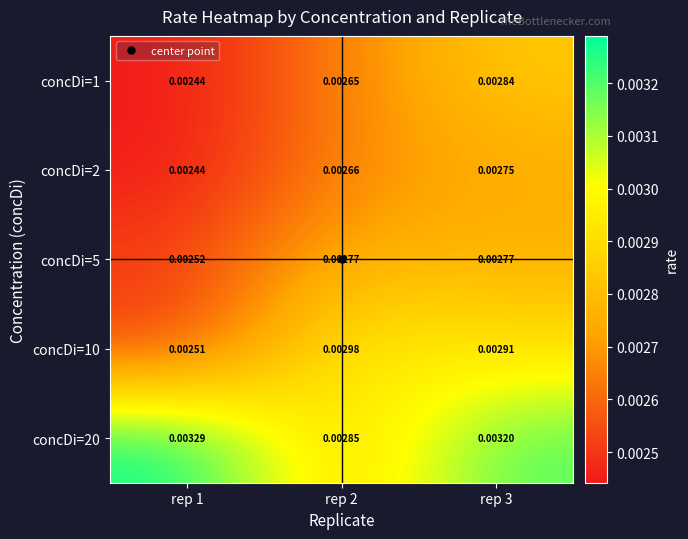

Is the value of concDi=2 at rep 3 greater than the value of concDi=5 at rep 1?

Yes